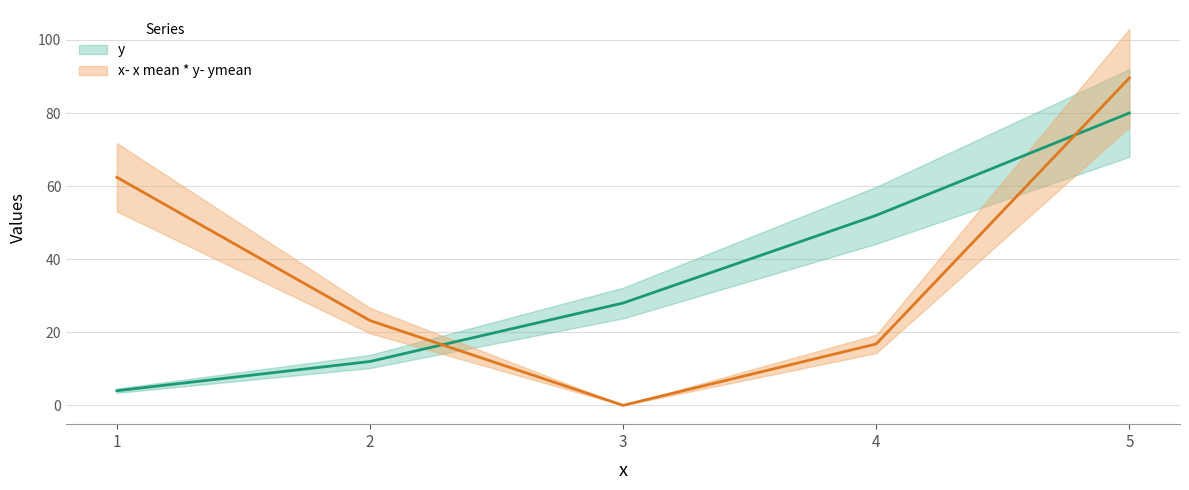

What is the difference between the maximum and minimum values in the y series?

76.0